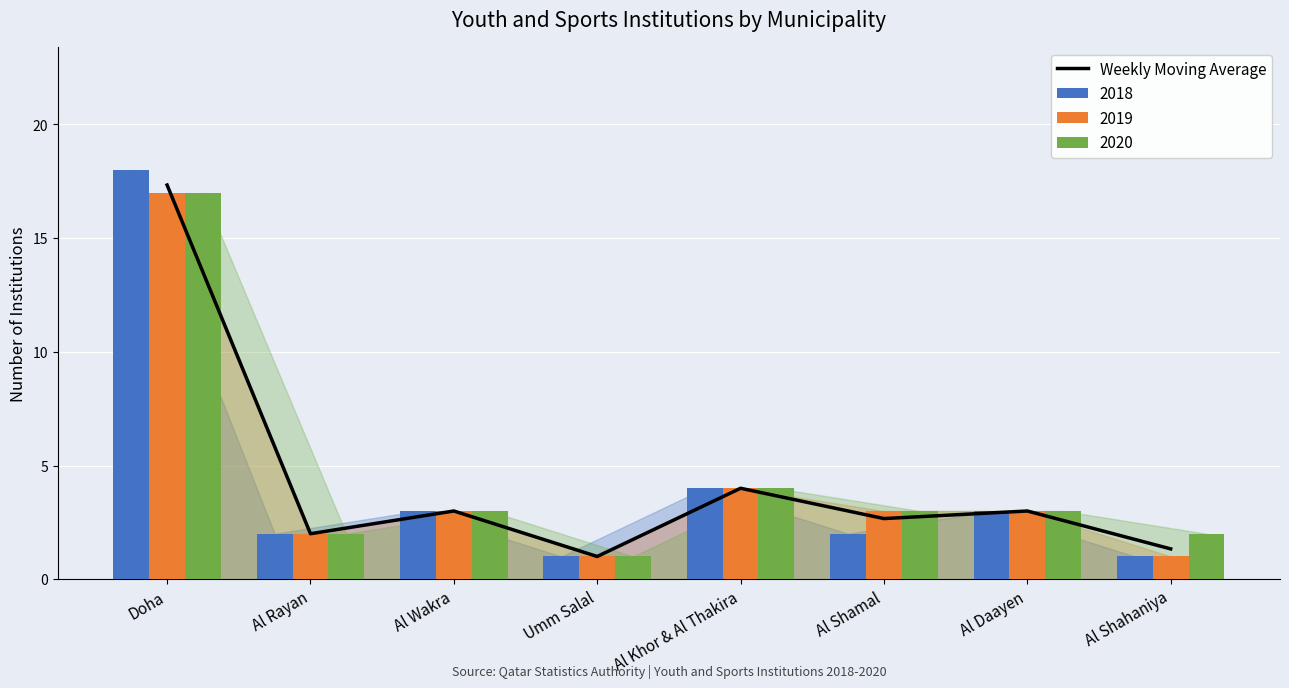

Does the chart contain any negative values?

No